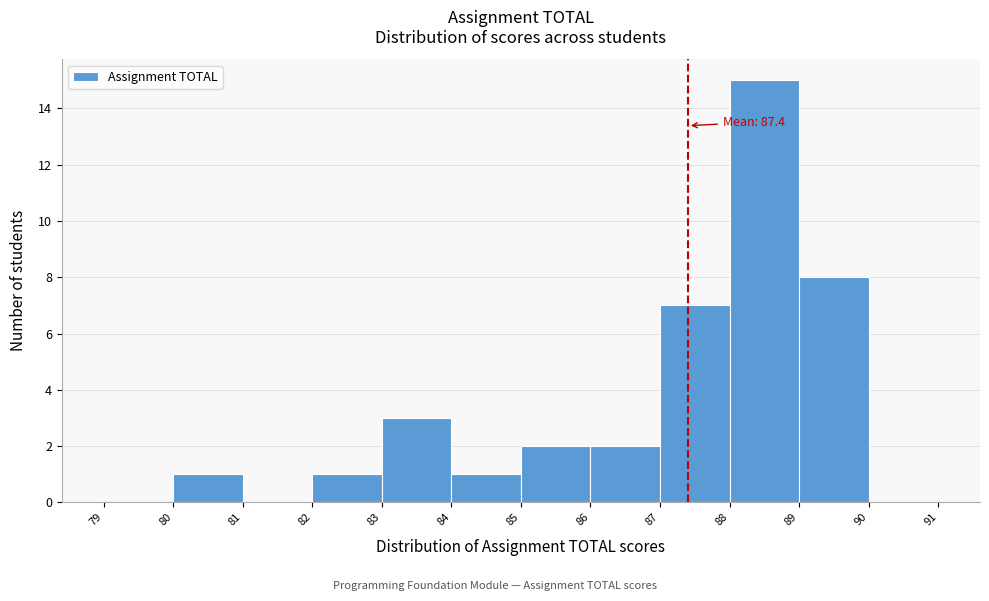

Which range on the x-axis has the tallest bar?

88 to 89